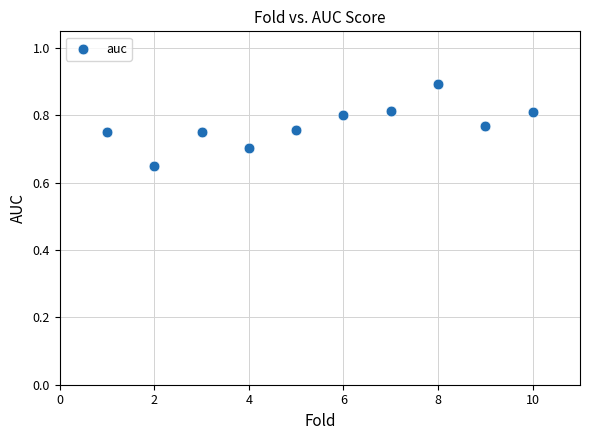

What is the average X value?

5.5